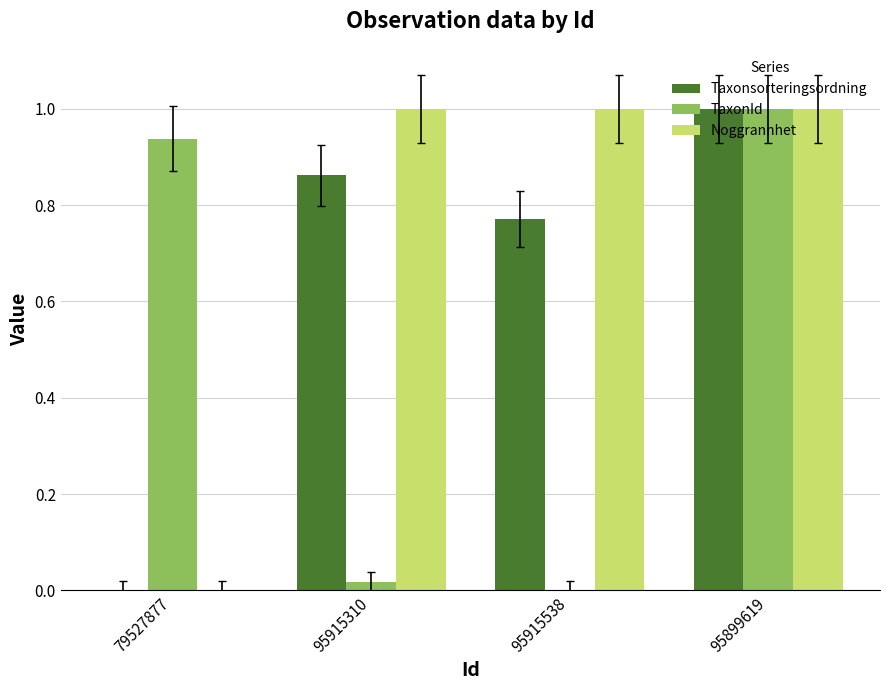

Between 95915310 and 95899619, which series saw the biggest shift?

TaxonId